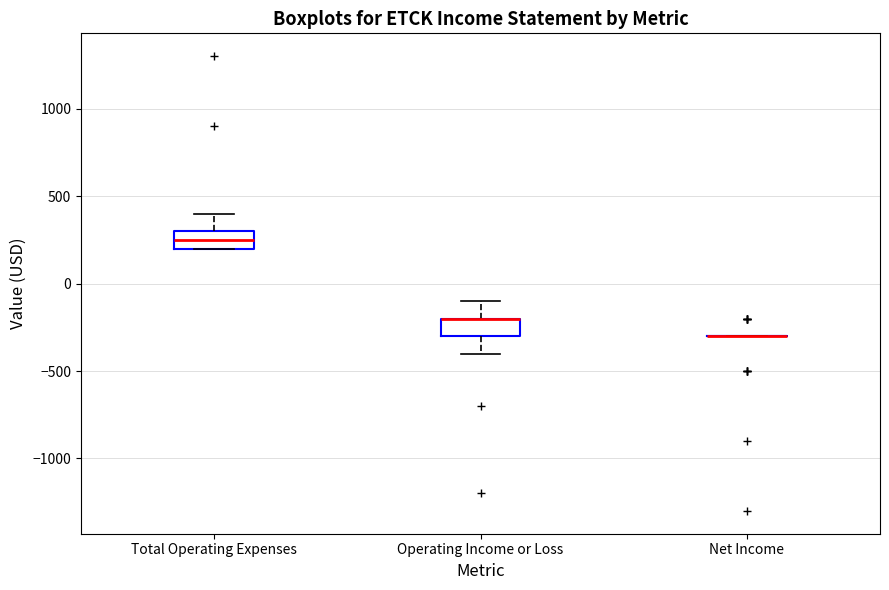

Reading left to right, transcribe this box plot: for each box, give where its median line is, the range the box spans, and where its two whiskers end, as read against the y-axis. The values are not printed on the chart, so give them approximately, as read against the axis.

Total Operating Expenses: median 250, box 200 to 300, whiskers 200 to 400
Operating Income or Loss: median -200 (drawn on the box's upper edge), box -300 to -200, whiskers -400 to -100
Net Income: box collapsed to a line at -300, whiskers -300 to -300